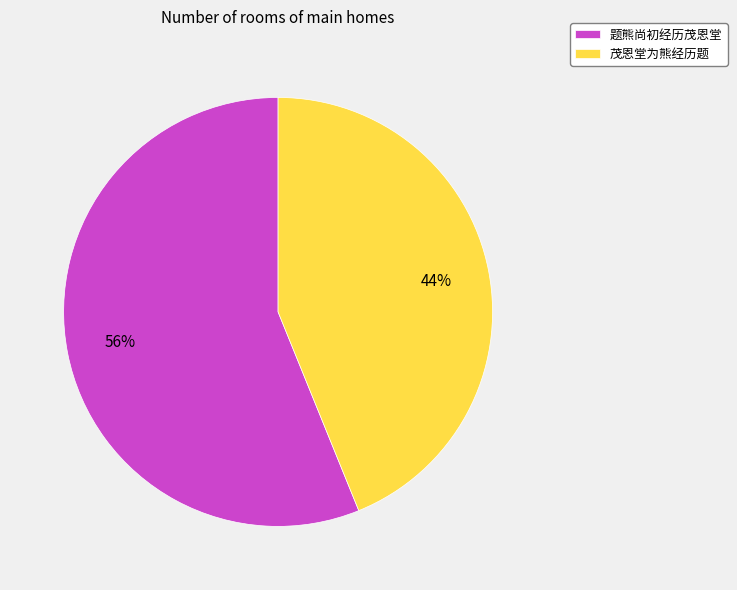

Which has a higher value, 题熊尚初经历茂恩堂 or 茂恩堂为熊经历题?

题熊尚初经历茂恩堂